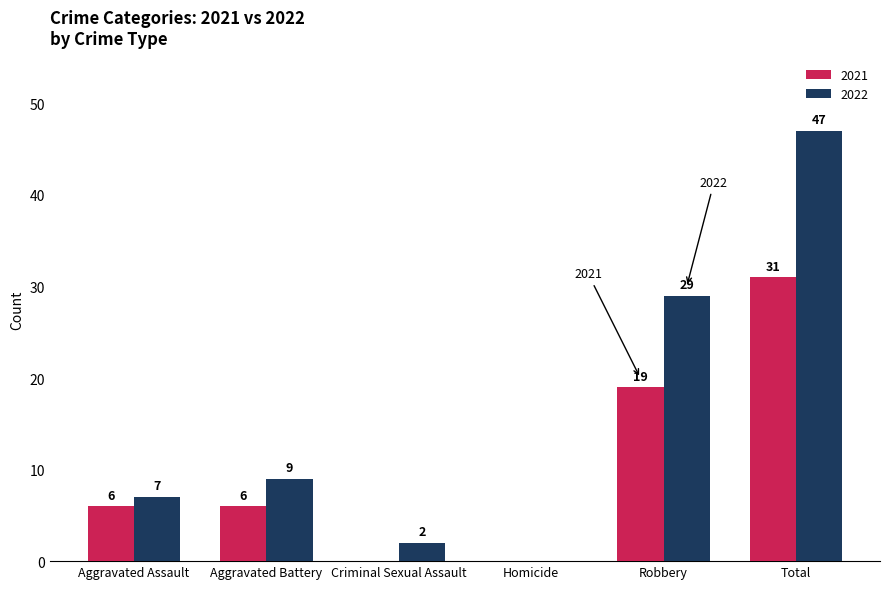

What is the highest value of the 2021 series?

31